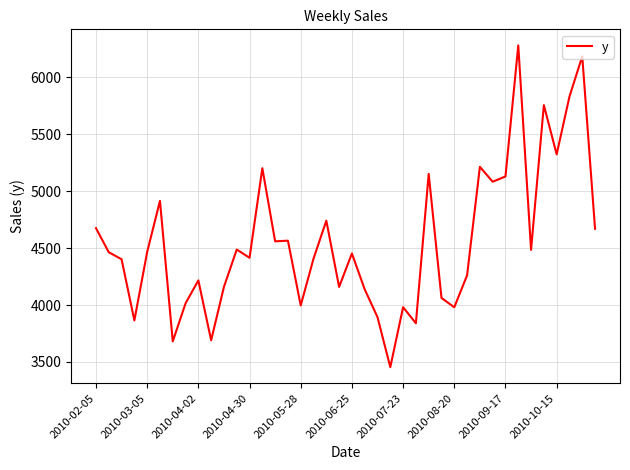

What is the maximum value shown in the chart?

6279.6